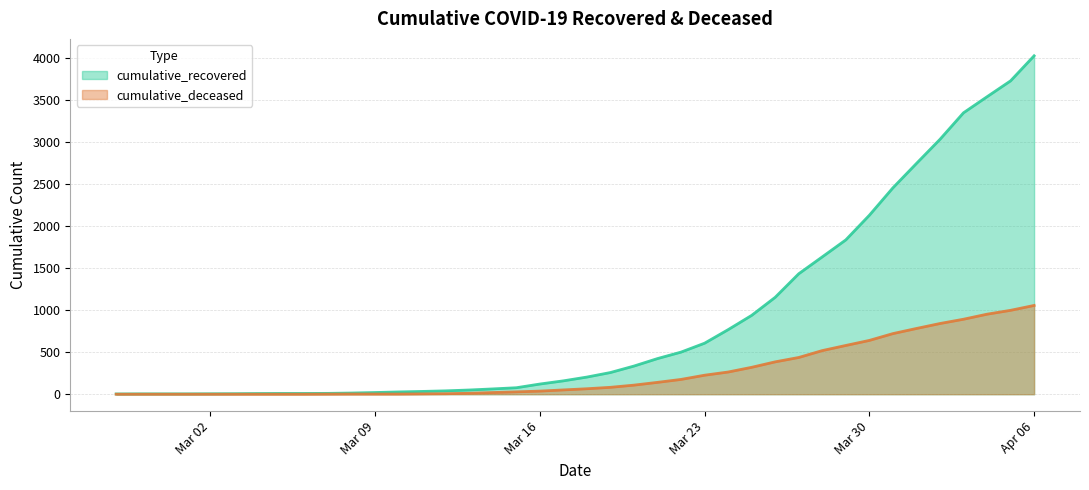

At which category is the sum across all series the highest?

Apr 06